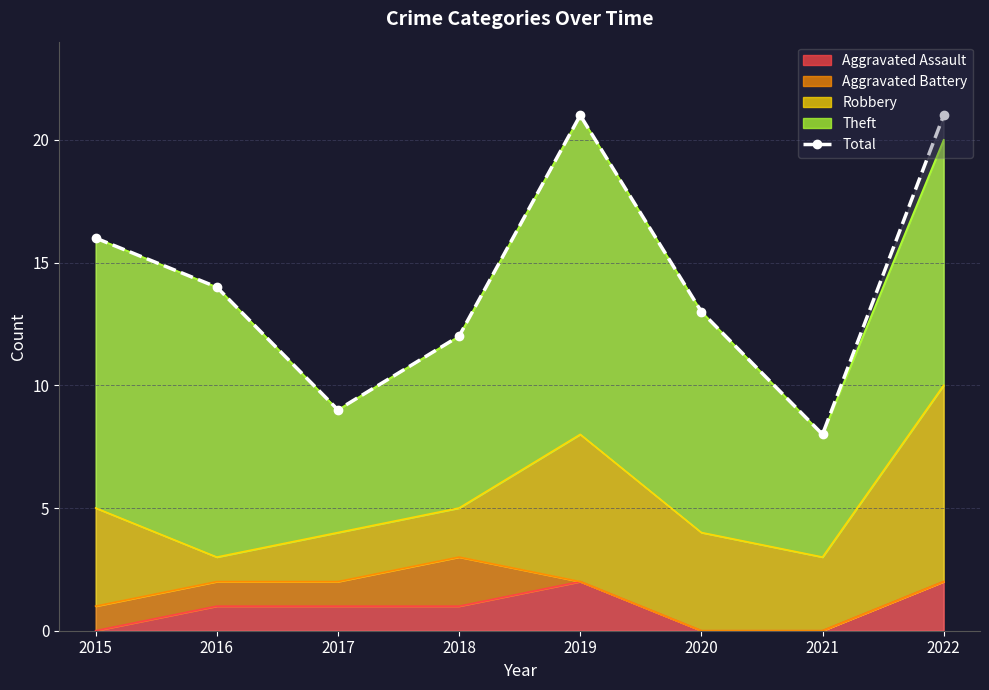

Which has a higher value, 2017 or 2020?

2020